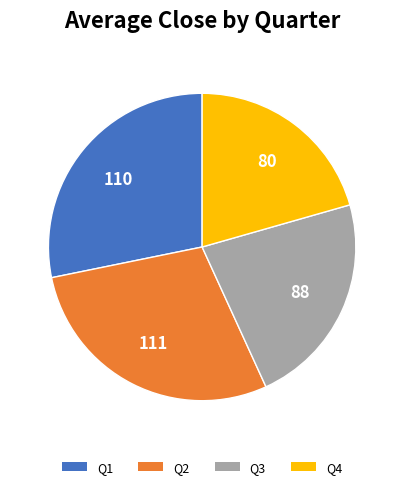

Does any single category account for the majority?

No